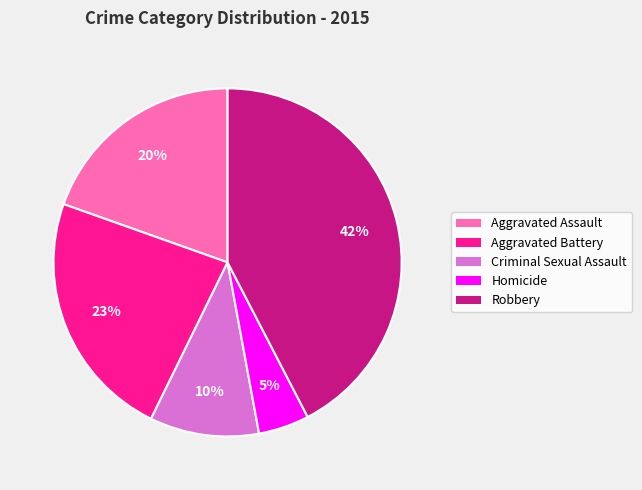

Is it true that Homicide is 5% of the pie?

True